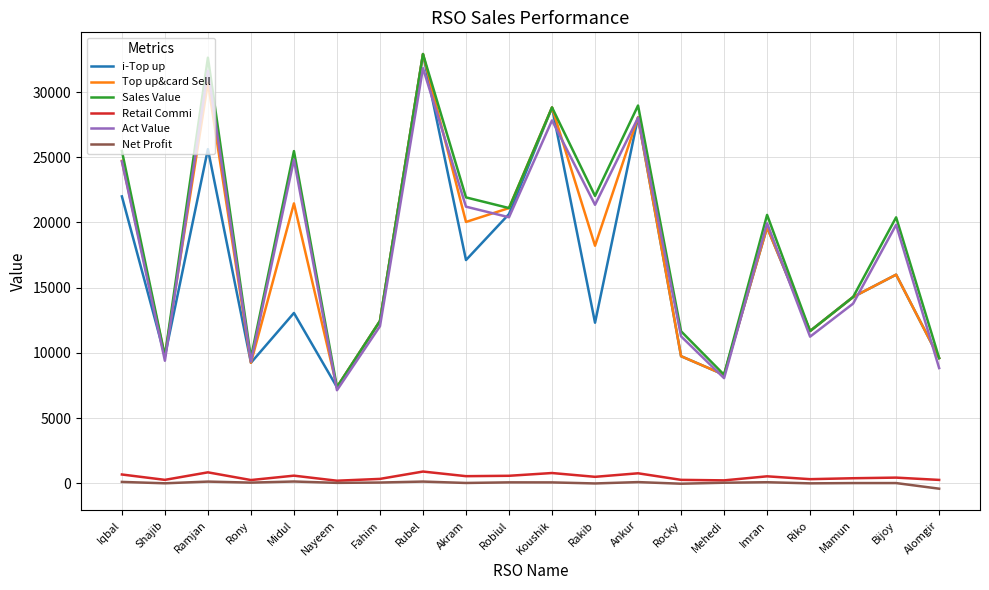

At which category is the sum across all series the highest?

Rubel